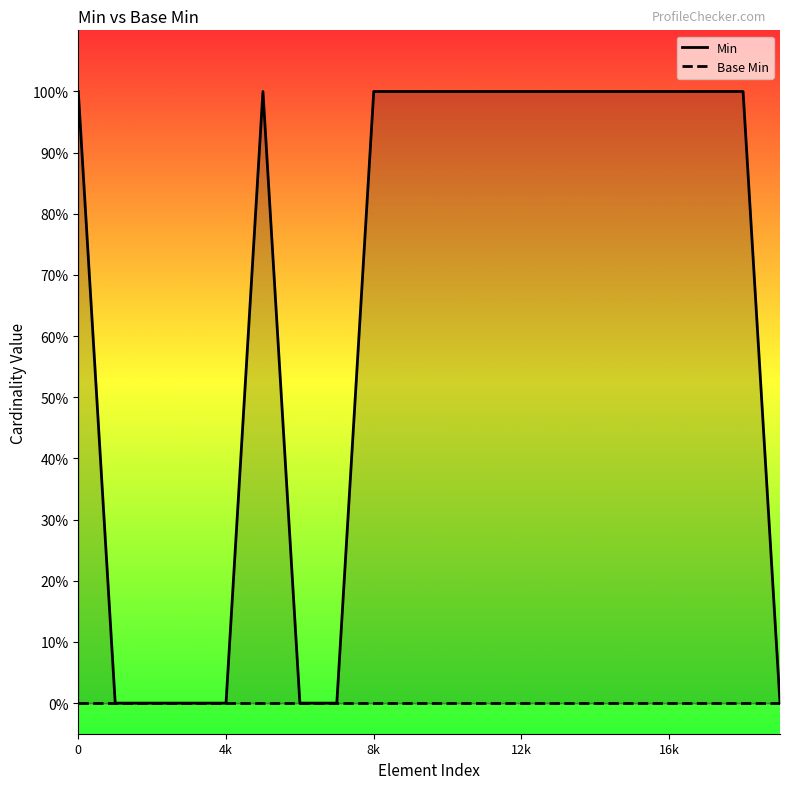

Where is the first local maximum for Min?

5